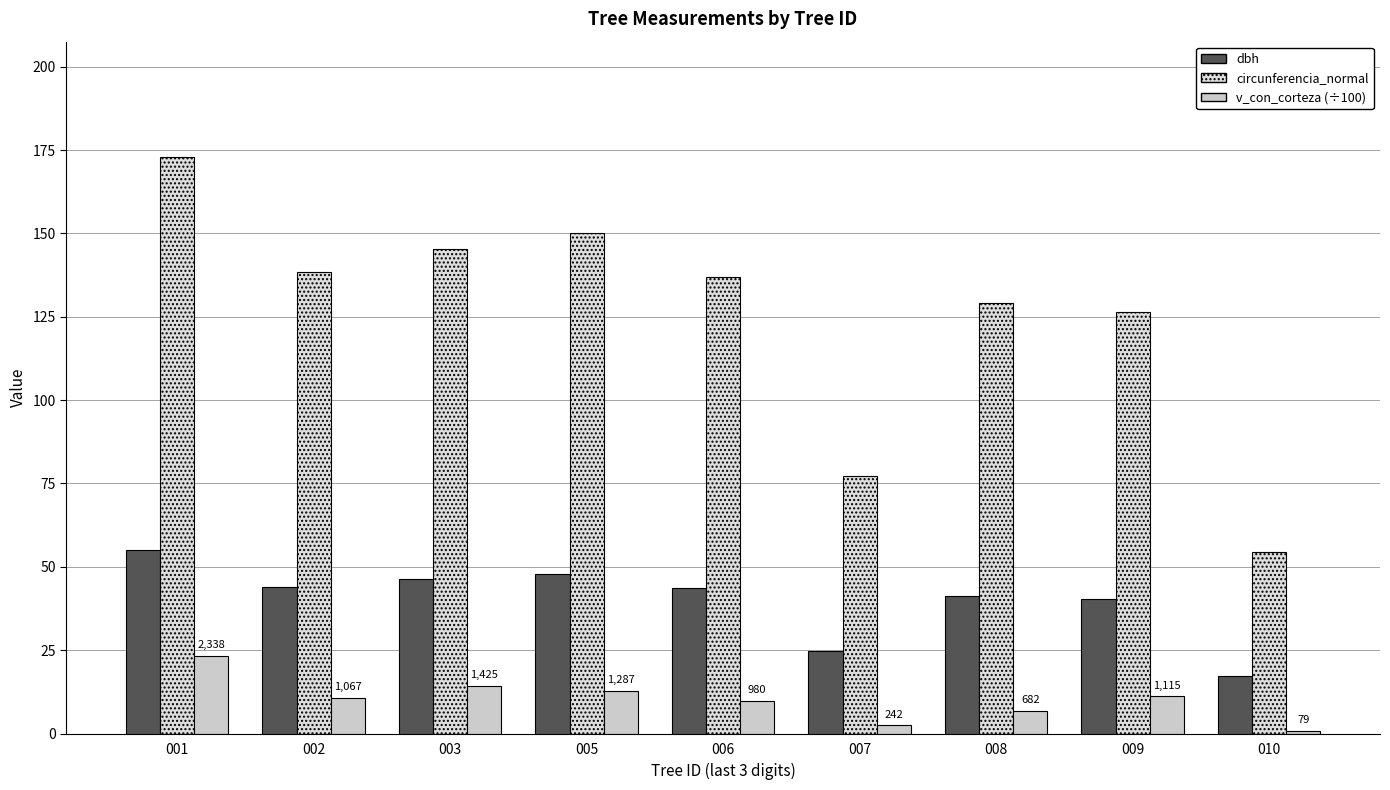

Reading left to right, extract all data points from this chart.

dbh: 55.0	44.0	46.3	47.8	43.5	24.6	41.1	40.2	17.4
circunferencia_normal: 172.9	138.4	145.5	150.2	136.8	77.3	129.3	126.5	54.5
v_con_corteza: 23.4	10.7	14.3	12.9	9.8	2.4	6.8	11.1	0.8